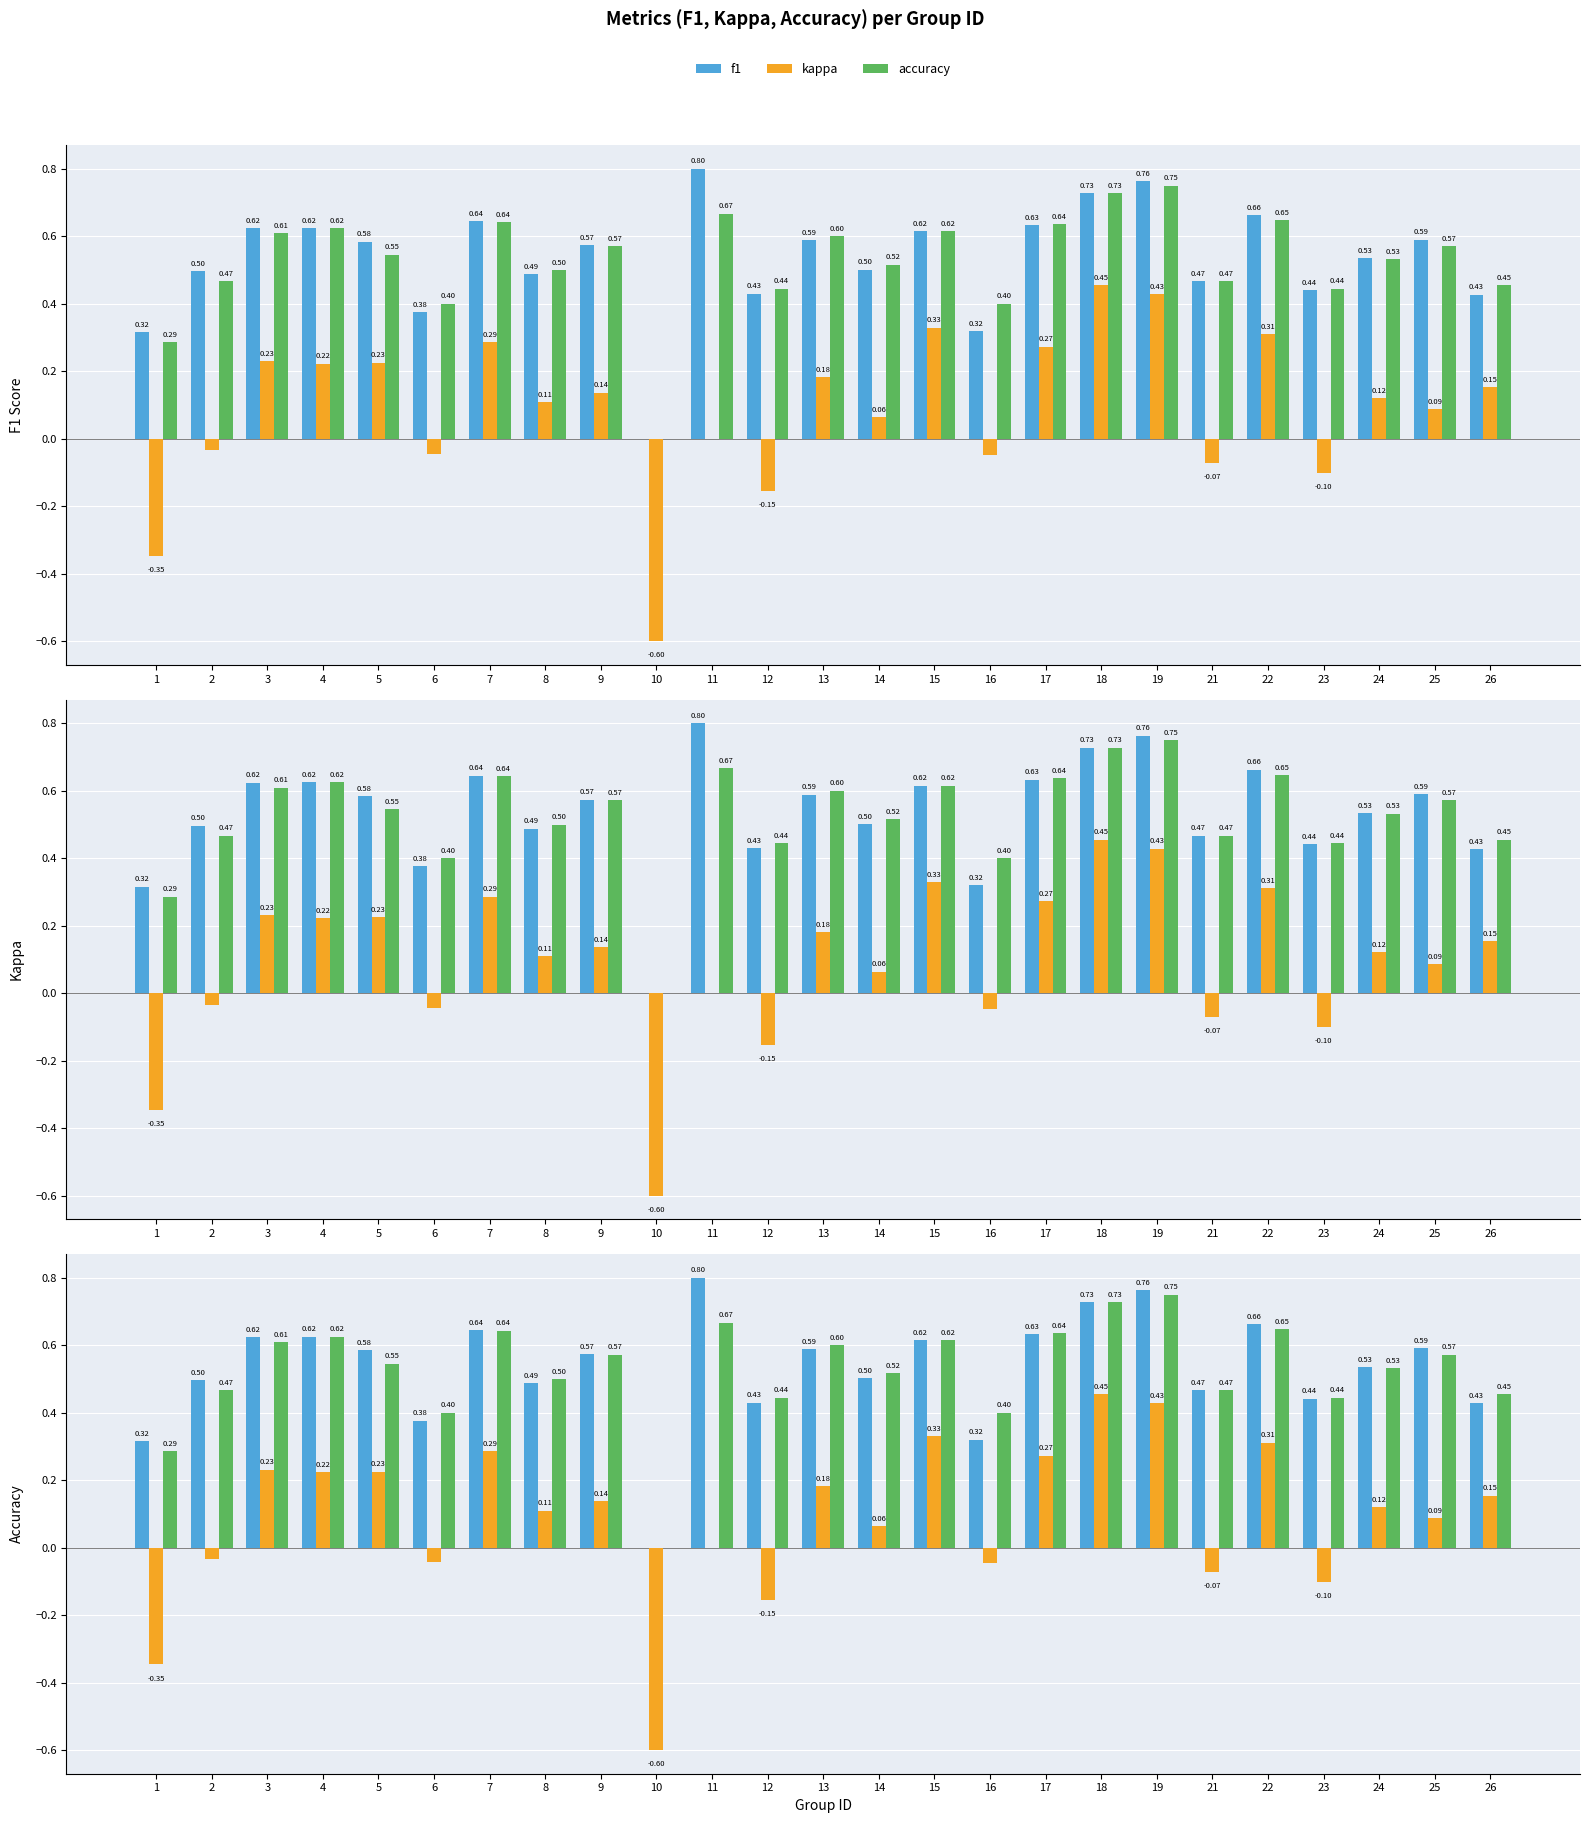

The accuracy series shows 0.8 at 19. True or false?

True